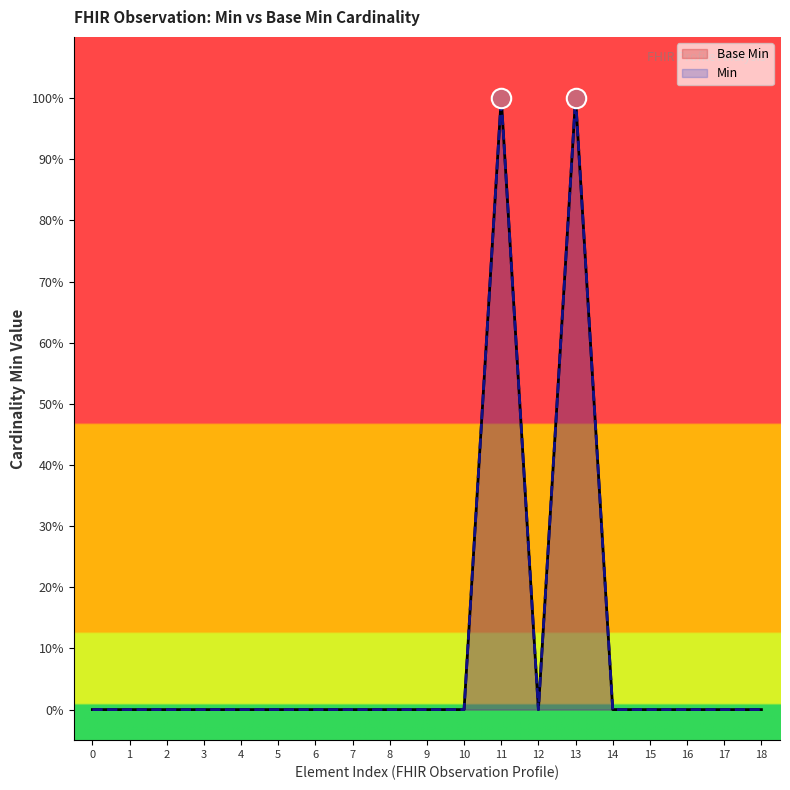

In Base Min, how many points are higher than both neighbors (excluding endpoints)?

2